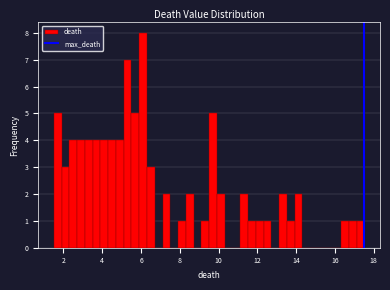

Around what value on the x-axis is the tallest bar? Give the approximate position of its centre, as read against the axis.

6.2